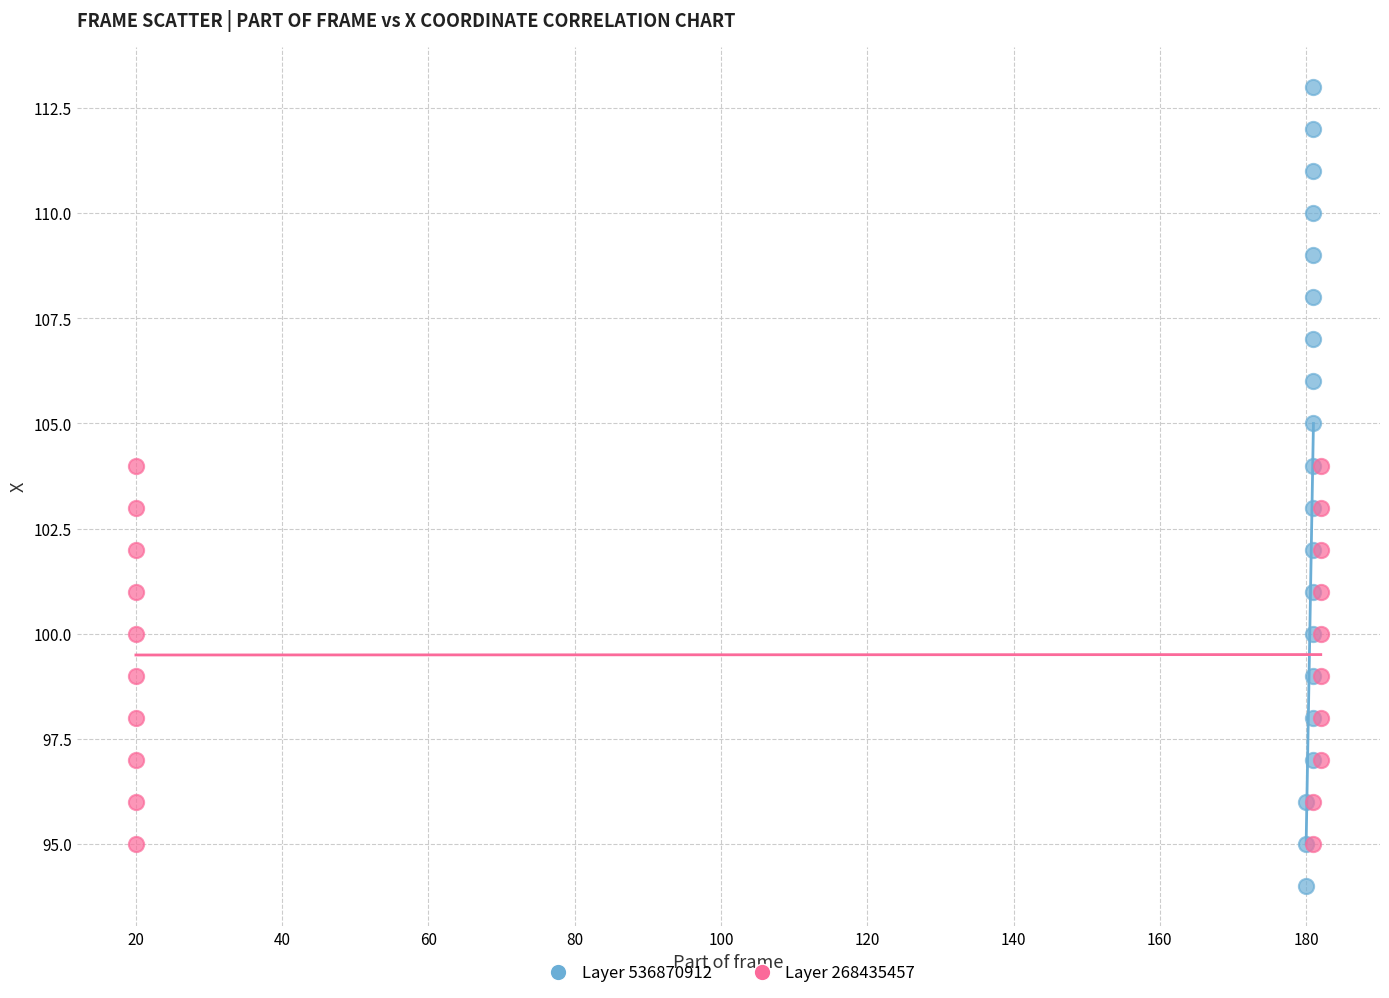

Which series reaches the maximum Y coordinate?

Layer 536870912